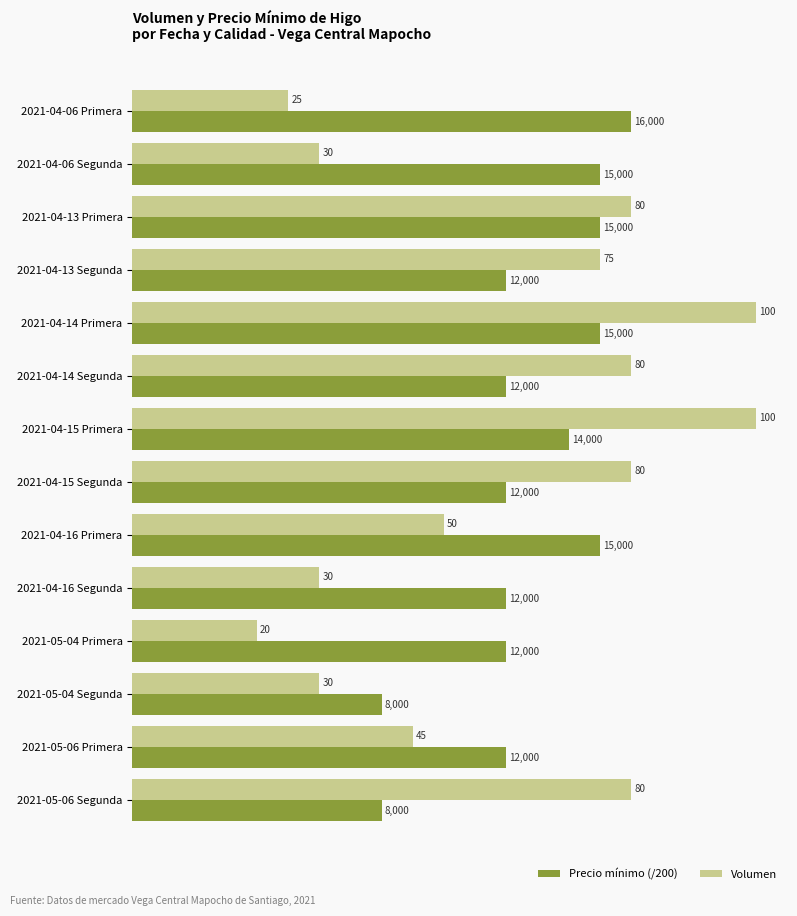

List the series in order of their peak value, lowest first.

Precio mínimo (/200), Volumen